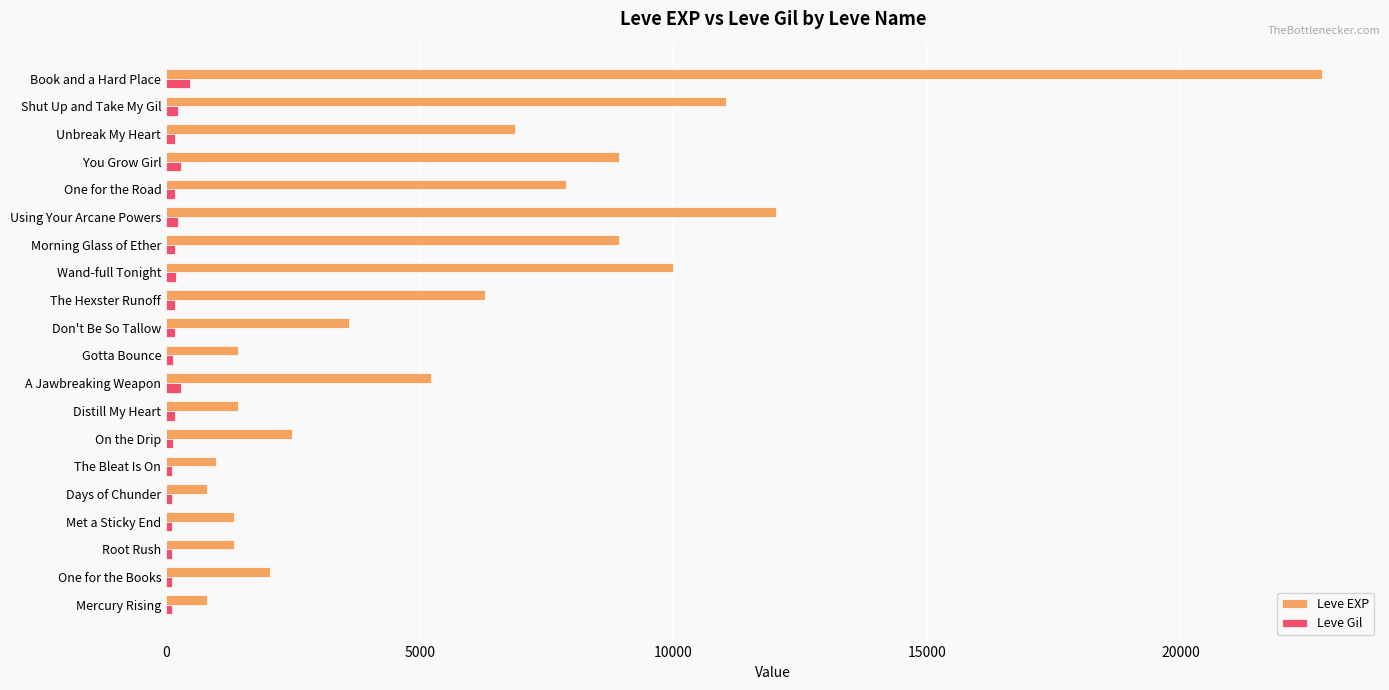

Is it true that Leve EXP equals 6880 at Unbreak My Heart?

True